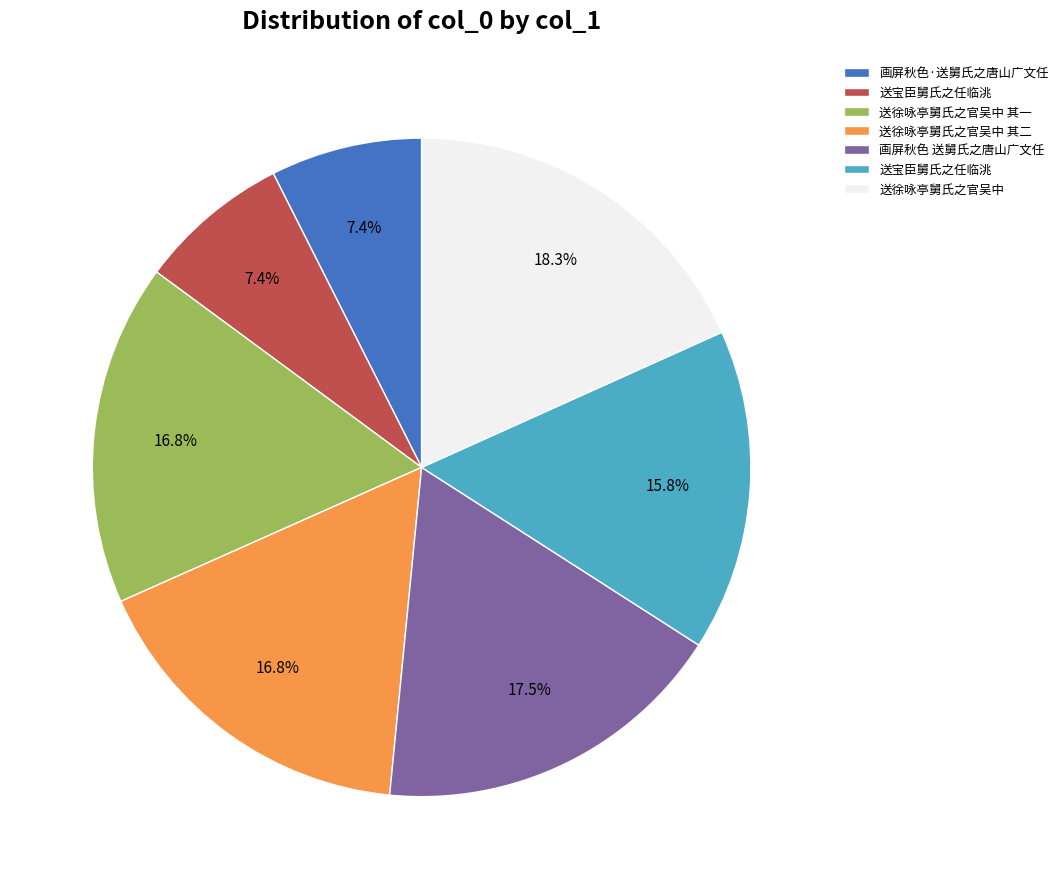

Does any single category account for the majority?

No